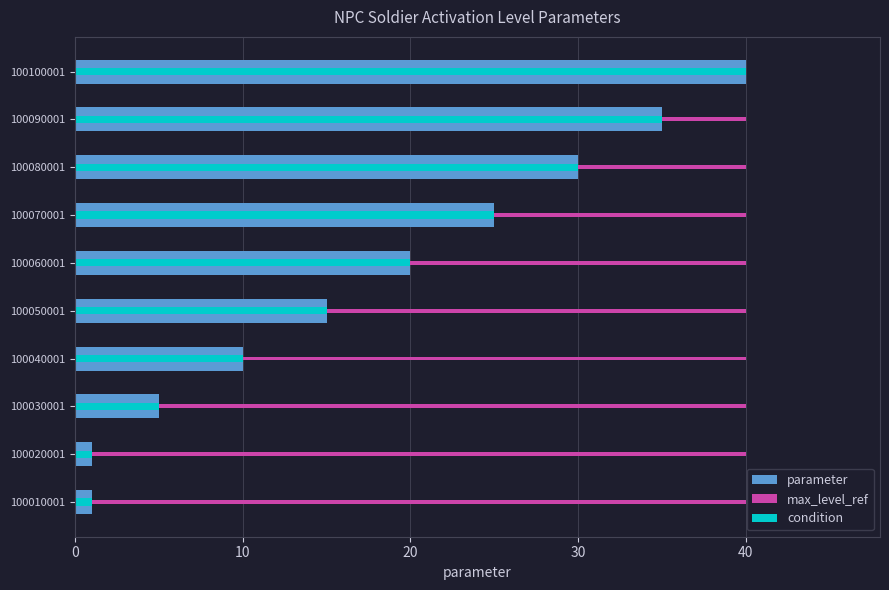

The condition series shows 2.9 at 100040001. True or false?

False